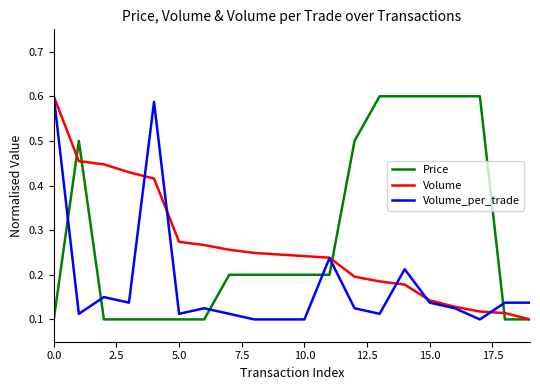

List the series in order of their overall mean, lowest first.

Volume_per_trade, Volume, Price